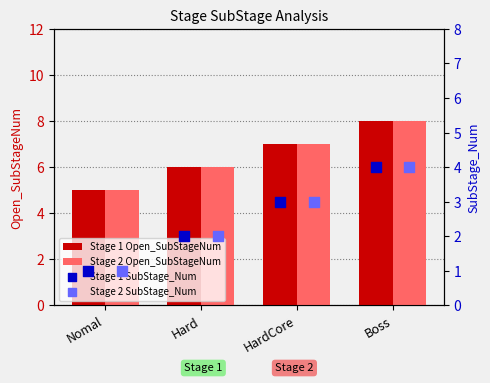

What is the sum of the Stage 2 Open_SubStageNum values at HardCore and Nomal?

12